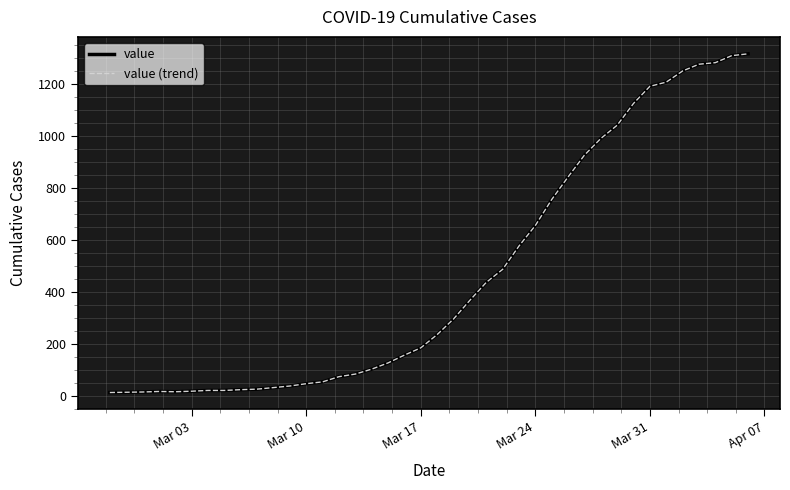

Which series has the largest range (max minus min)?

value